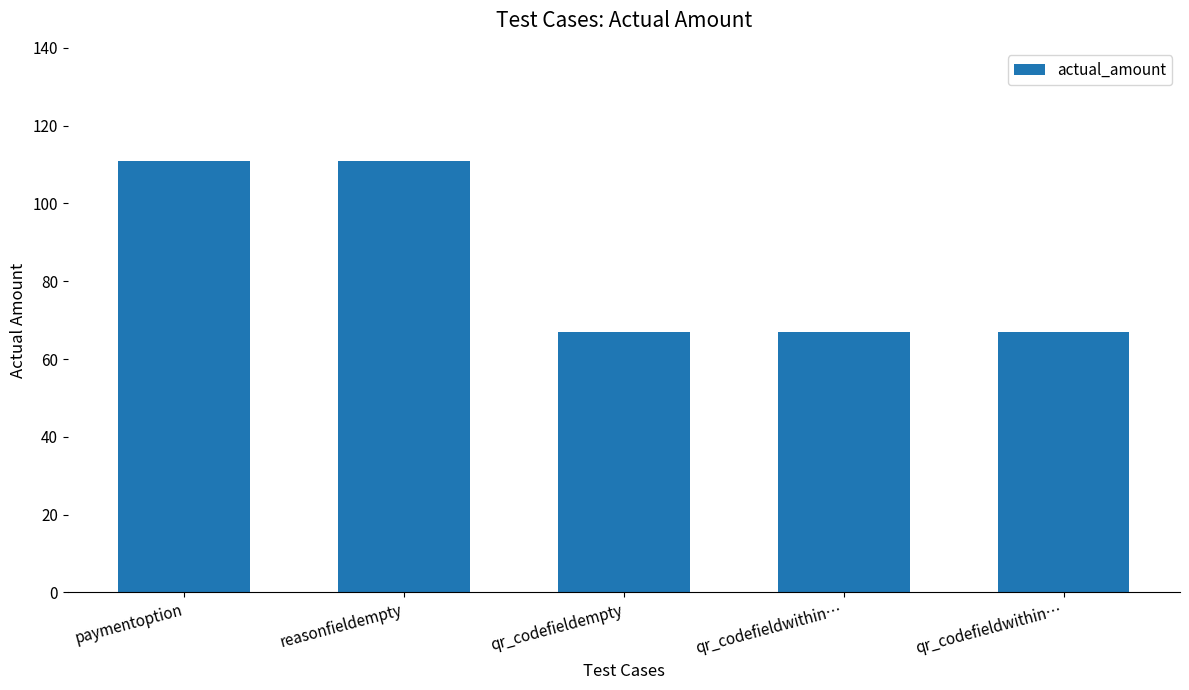

How many values are between 67 and 111?

5